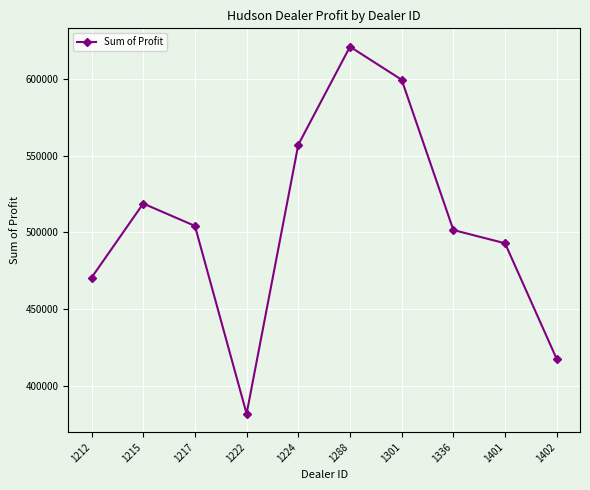

What is the maximum value shown in the chart?

621153.0